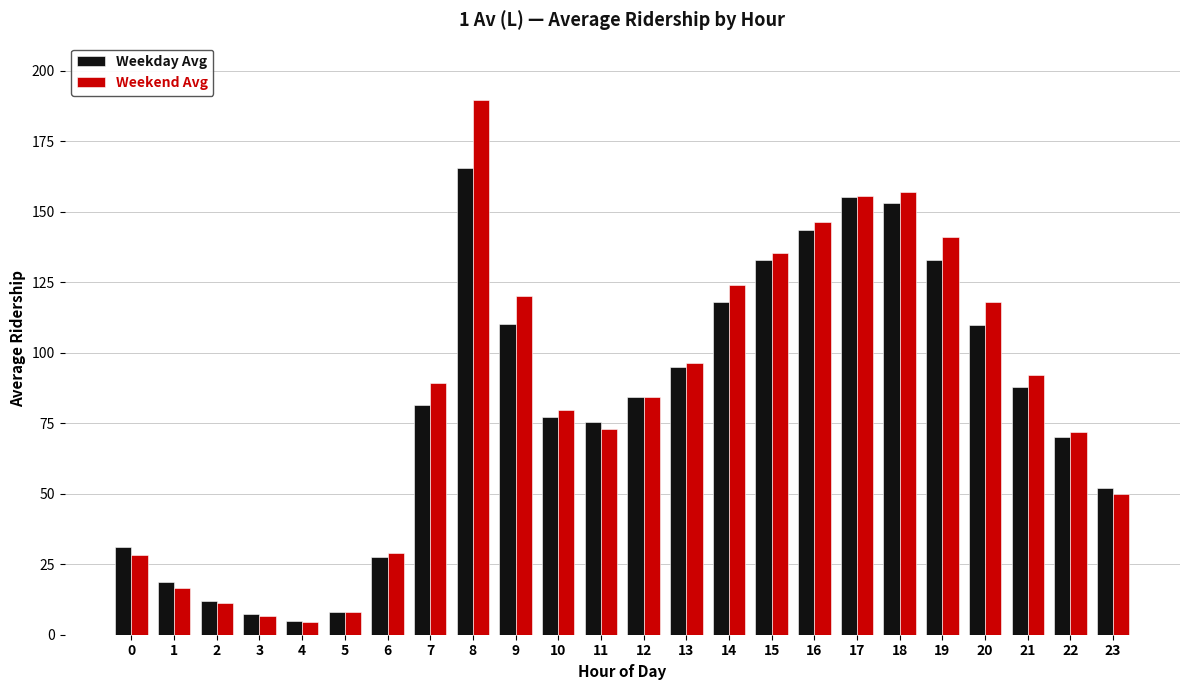

Which series has the largest range (max minus min)?

Weekend Avg